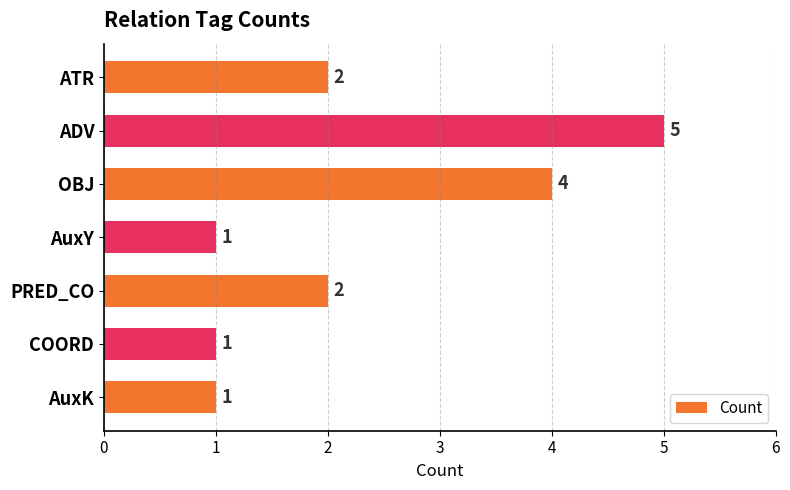

What is the difference between the maximum and minimum values?

4